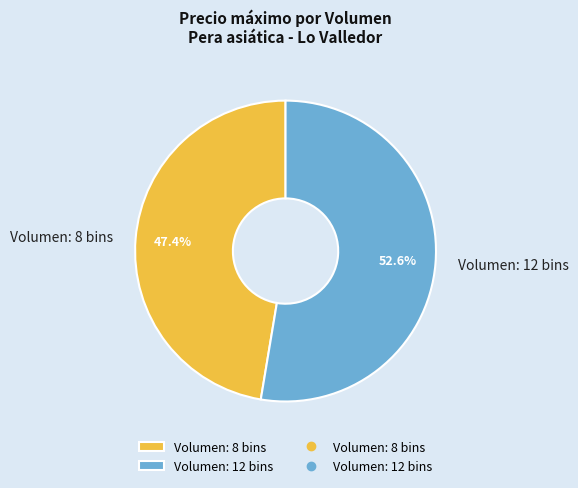

Which slice is the smallest?

Volumen: 8 bins